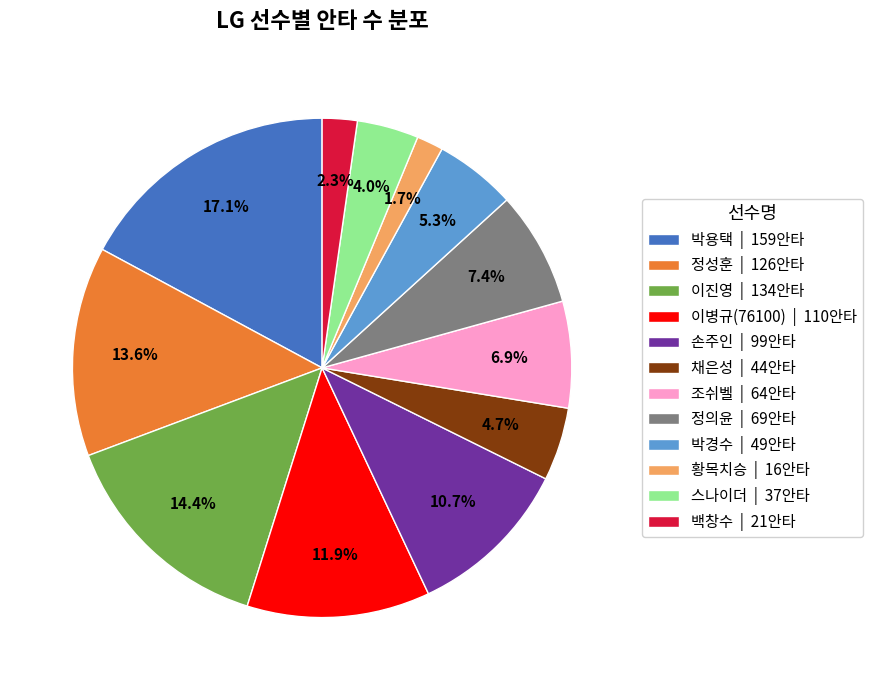

Approximately how many times larger is the value at 박경수 compared to 손주인?

0.5